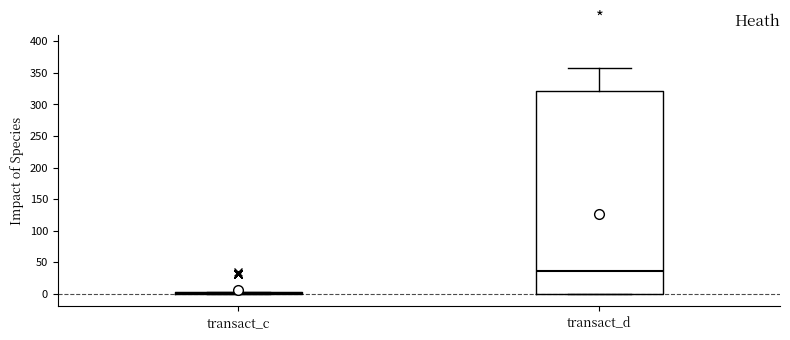

Where is the lower edge of the box for transact_c on the y-axis? The values are not printed on the chart, so give them approximately, as read against the axis.

0